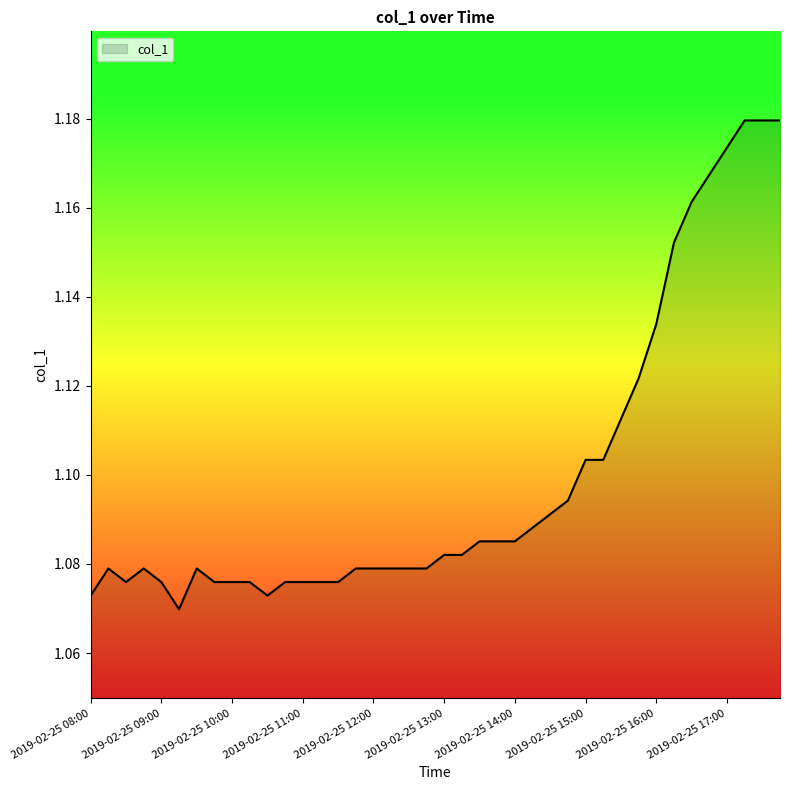

Is this an area chart (filled region under the line)?

Yes